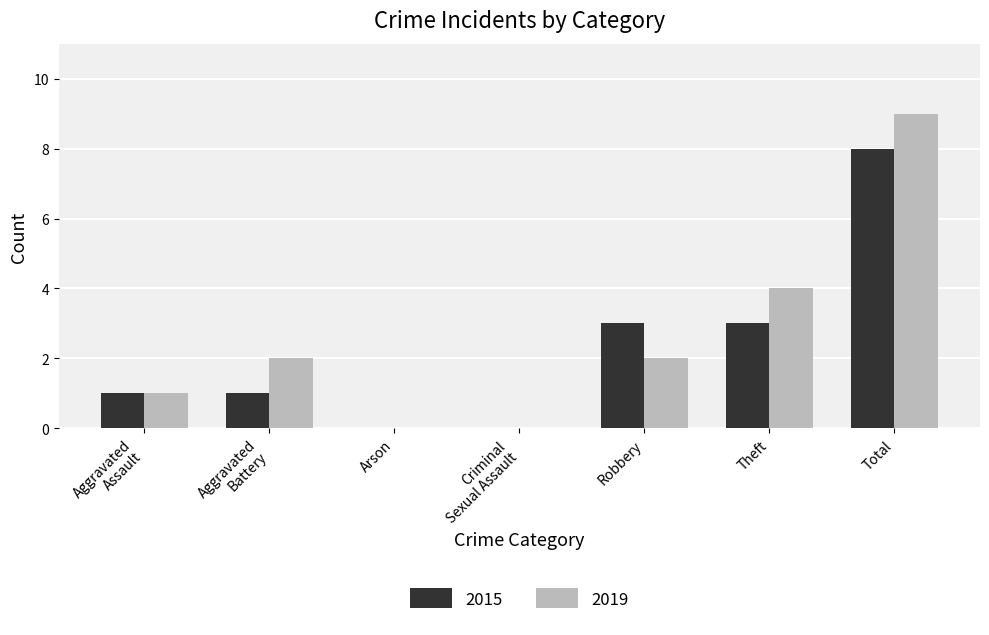

What is the highest value of the 2019 series?

9